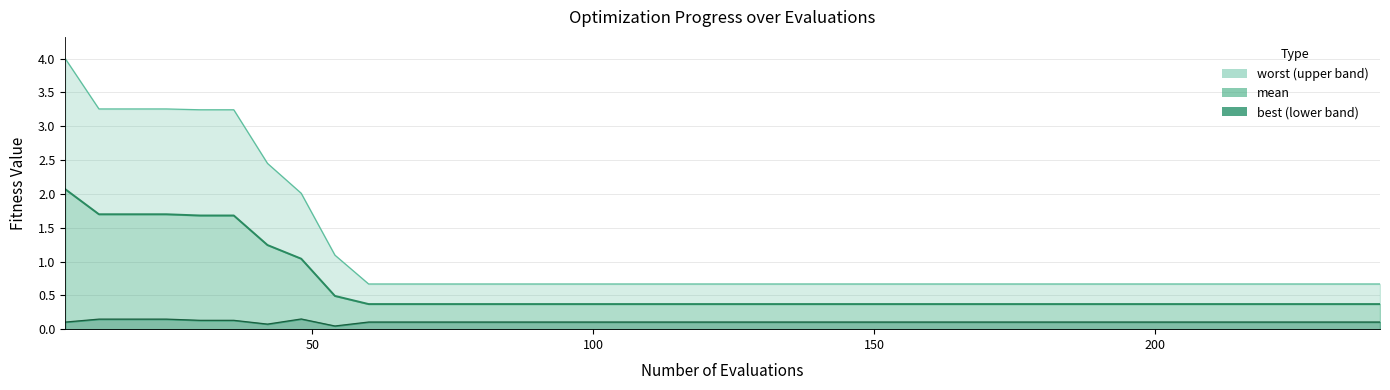

In best, how many points are lower than both neighbors (excluding endpoints)?

2